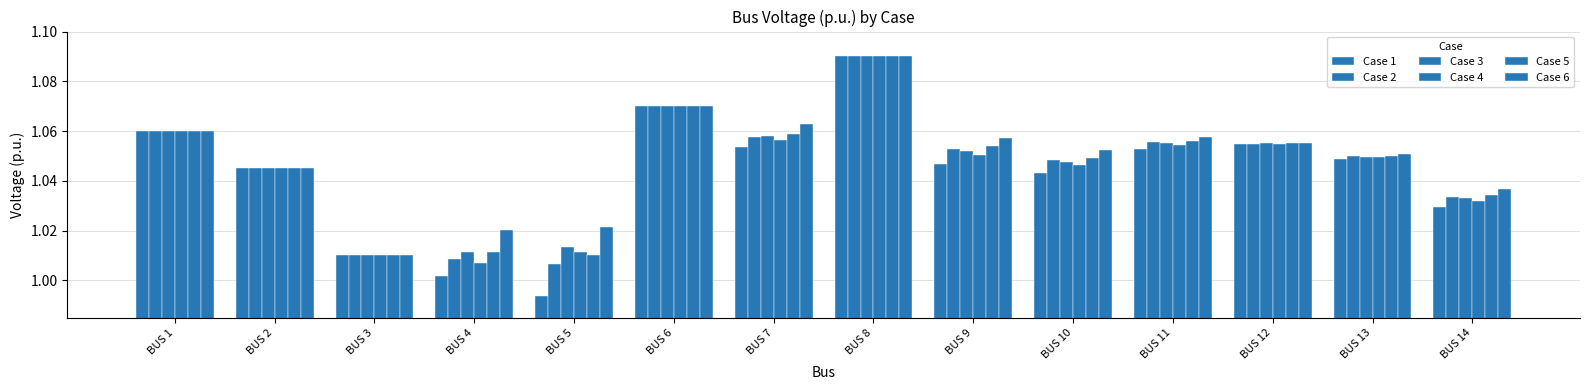

What is the total value across all series at BUS 8?

6.5